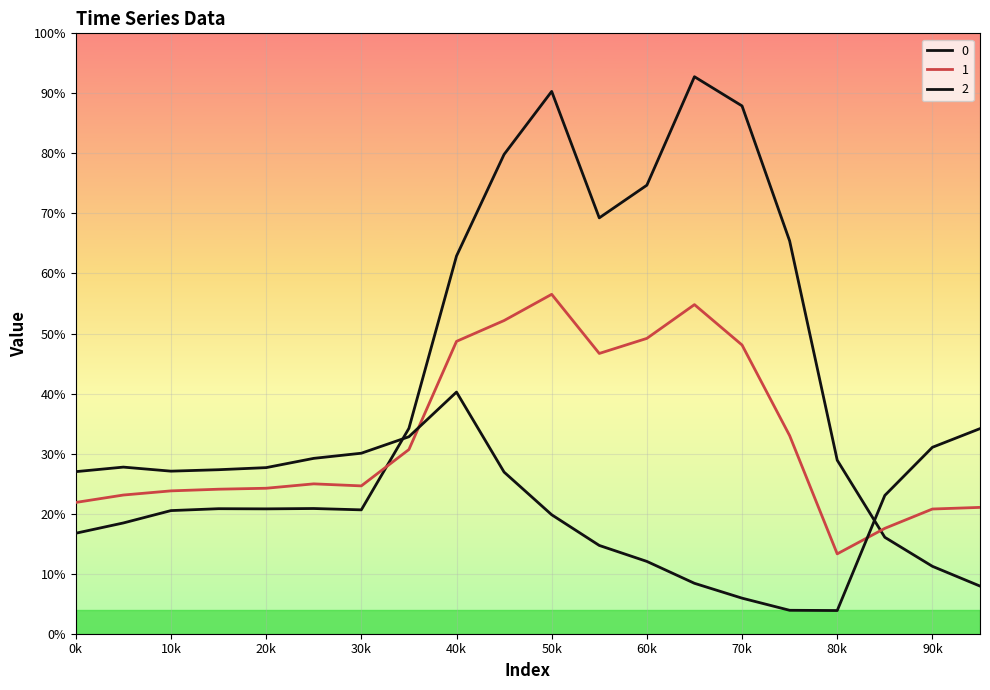

How many values in the 1 series are below -325?

11